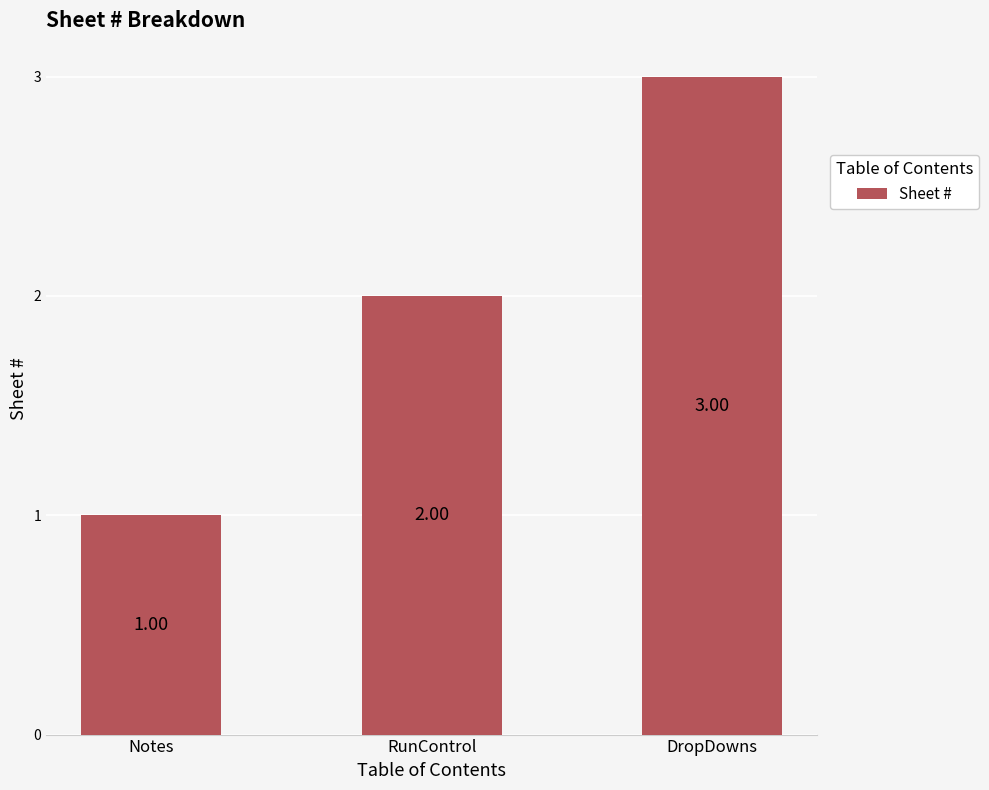

How many bars are there in total?

3